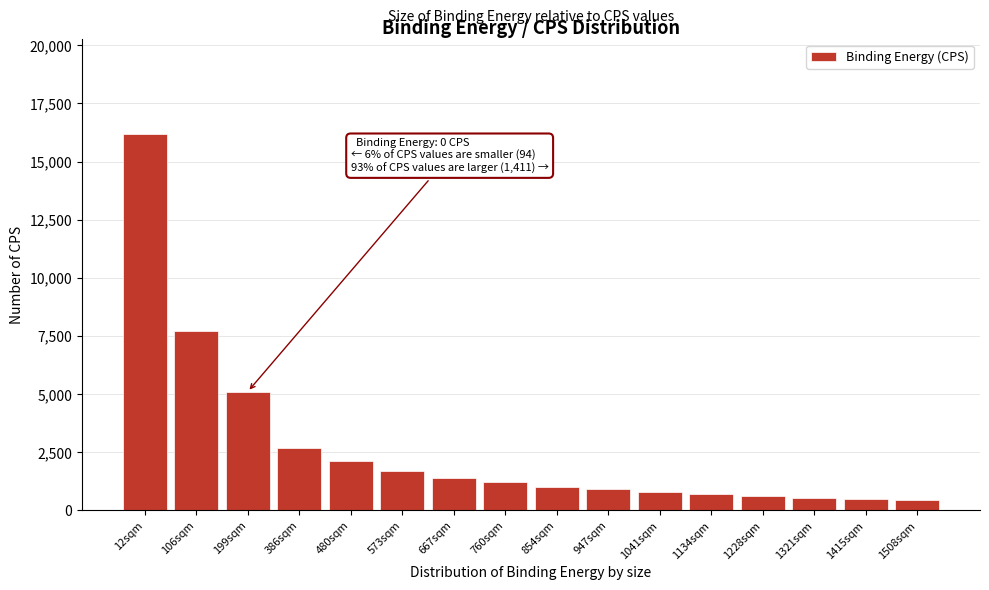

What is the label of the 14th bar from the left?

1321sqm